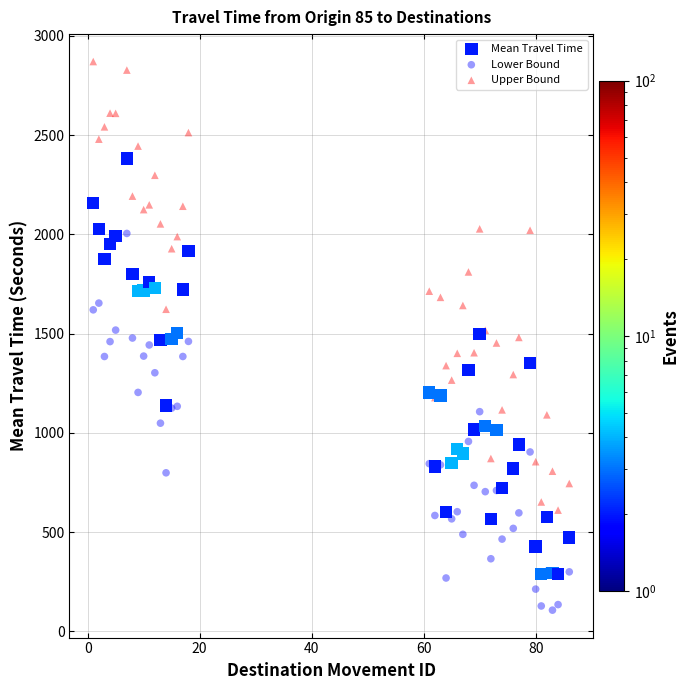

What are all the series names shown in the legend?

Mean Travel Time, Lower Bound, Upper Bound